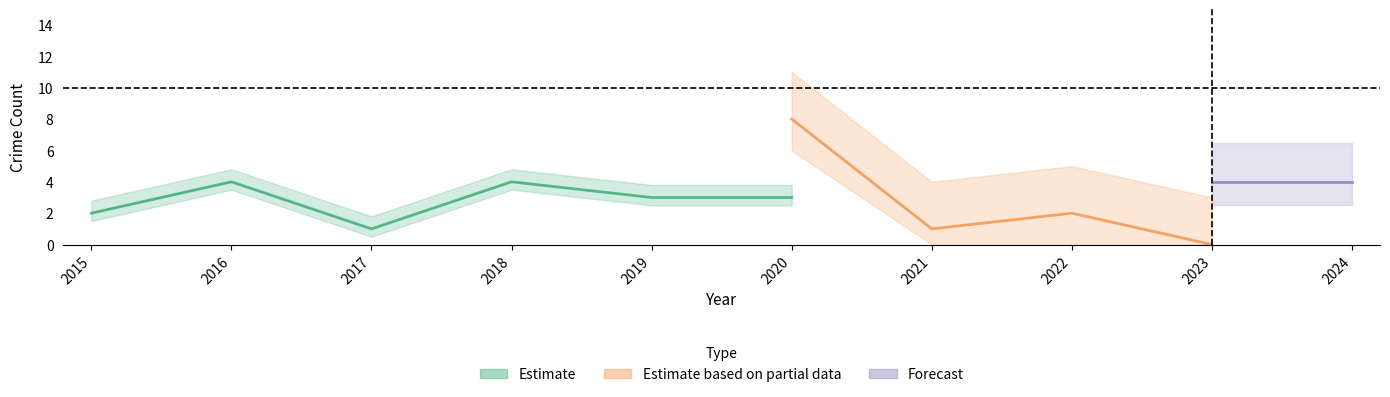

At which label is Robbery closest to 2?

2015